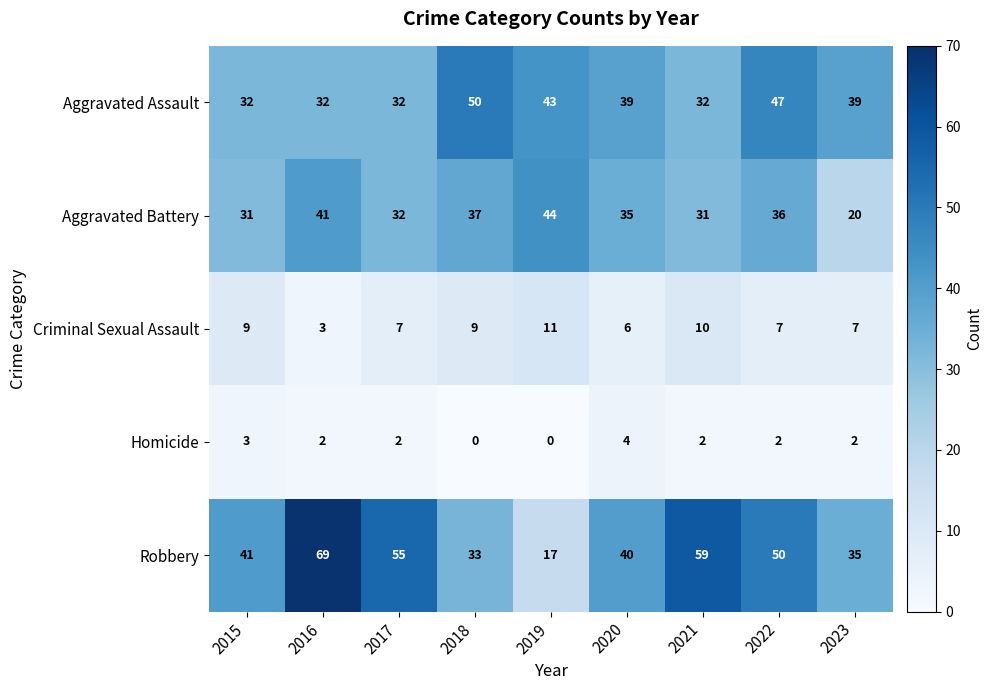

What is the spread (max minus min) of values at 2016?

67